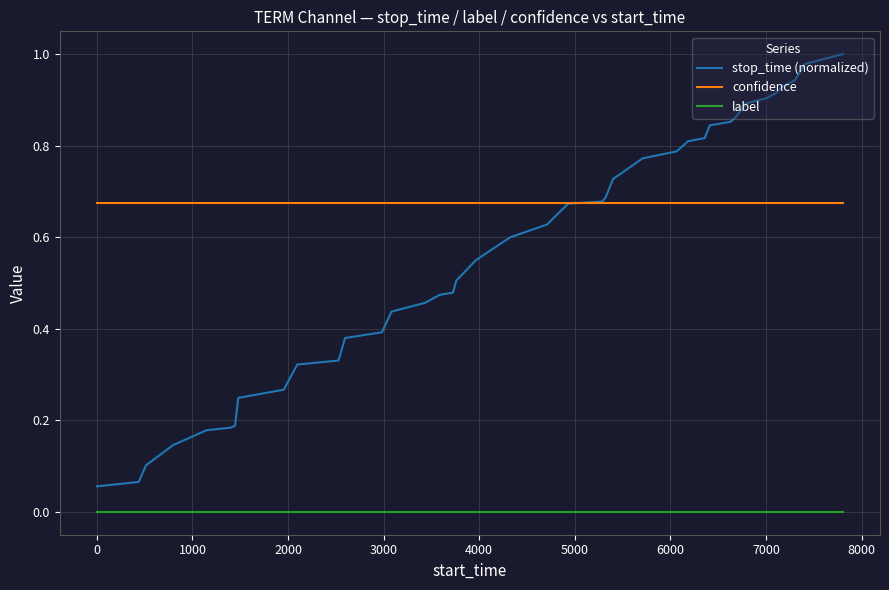

List the series in order of their peak value, highest first.

stop_time (normalized), confidence, label